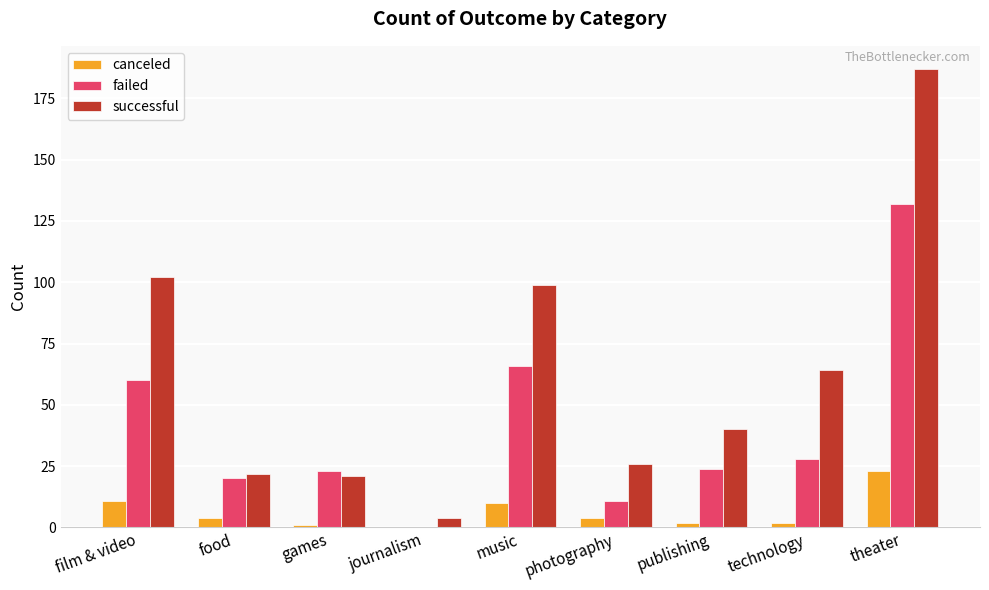

How many data points does each series have?

9